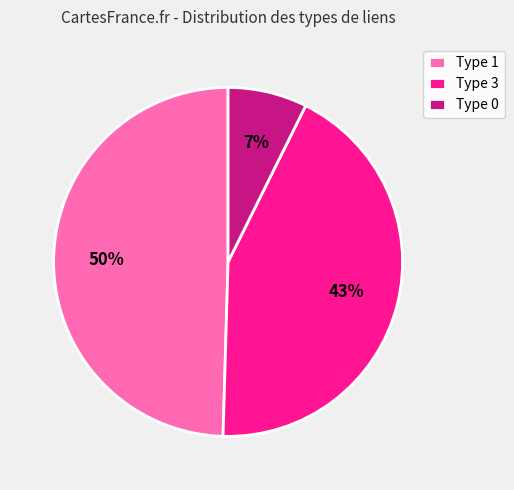

Does Type 0 account for over 50% of the chart?

No